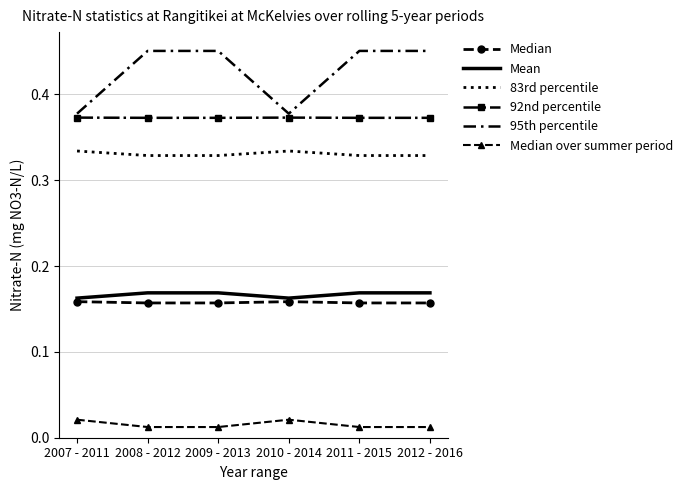

True or false: 83rd percentile has more than 2 points higher than both neighbors.

False